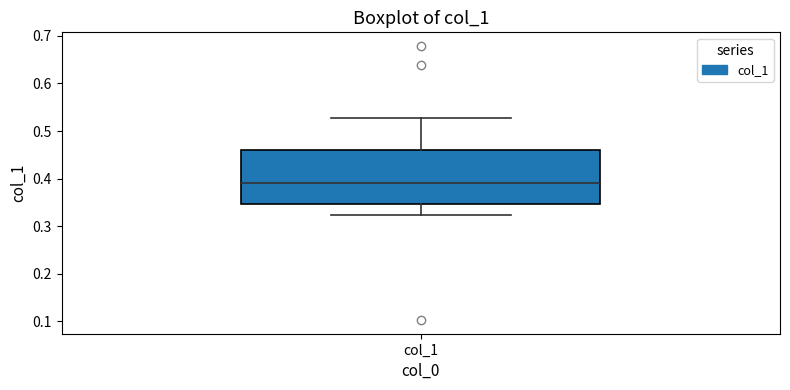

Read this box plot against the y-axis: the position of the median line, the range covered by the box, and the ends of both whiskers. The values are not printed on the chart, so give them approximately, as read against the axis.

median 0.39, box 0.35 to 0.46, whiskers 0.32 to 0.53